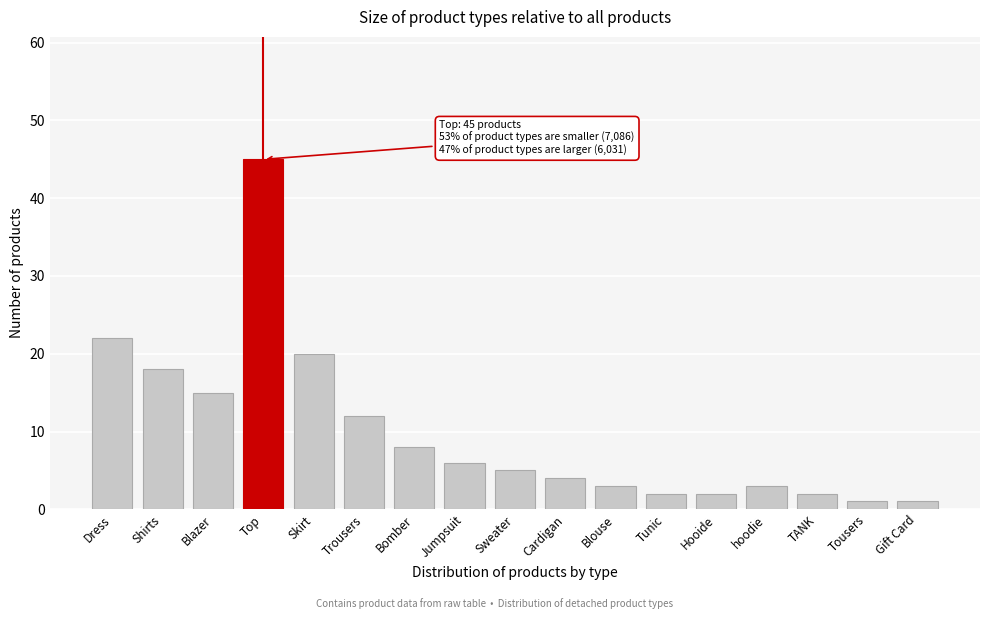

Reading left to right, what are all the values shown in this chart?

Dress=22	Shirts=18	Blazer=15	Top=45	Skirt=20	Trousers=12	Bomber=8	Jumpsuit=6	Sweater=5	Cardigan=4	Blouse=3	Tunic=2	Hooide=2	hoodie=3	TANK=2	Tousers=1	Gift Card=1